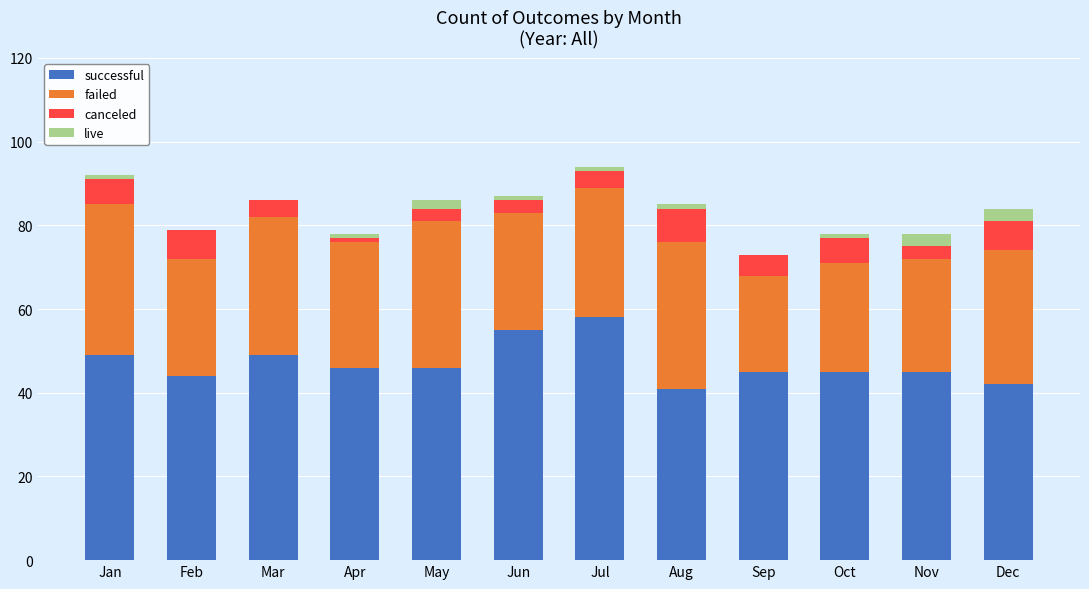

What is the highest value of the successful series?

58